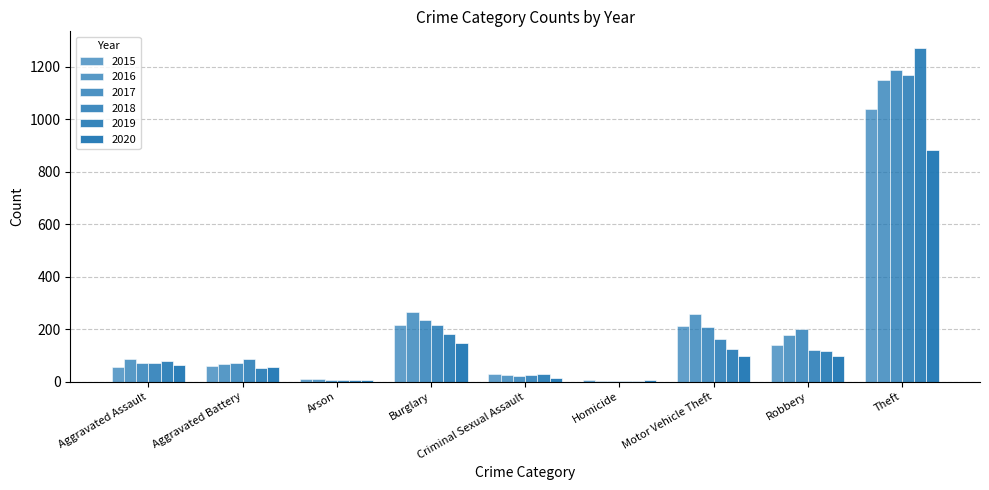

How many groups of bars are there?

9